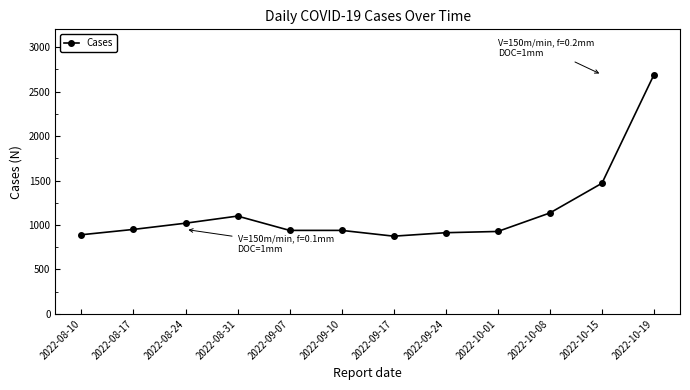

What is the smallest value displayed?

874